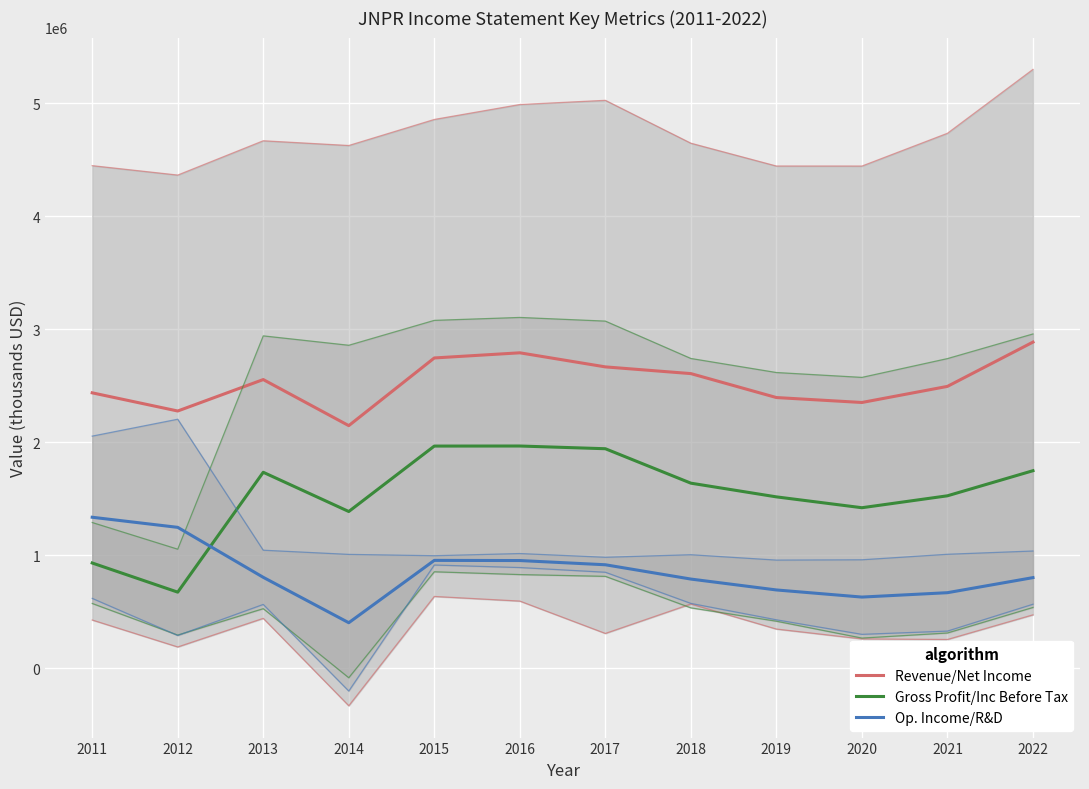

At which label is Revenue/Net Income closest to 2516250?

2021